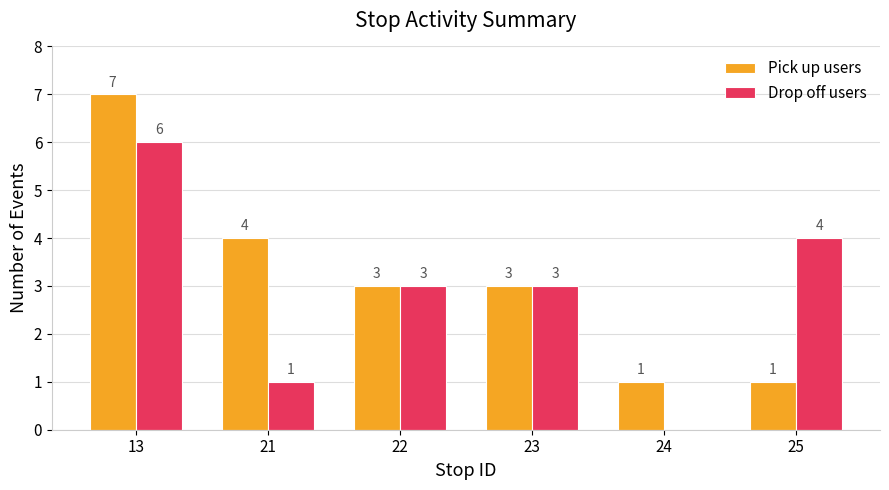

The Drop off users series shows 3 at 23. True or false?

True